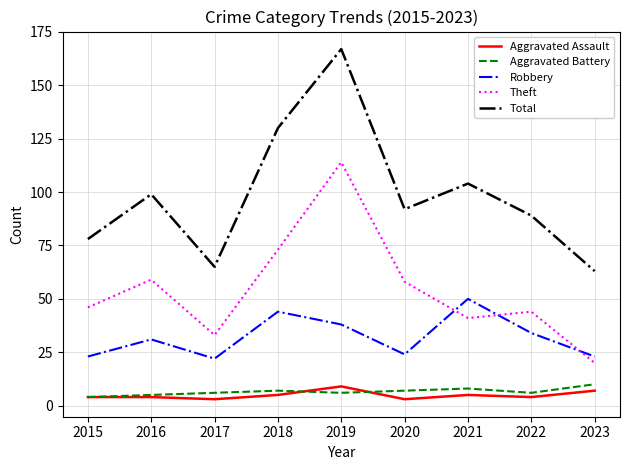

Which series has the widest spread of values?

Total